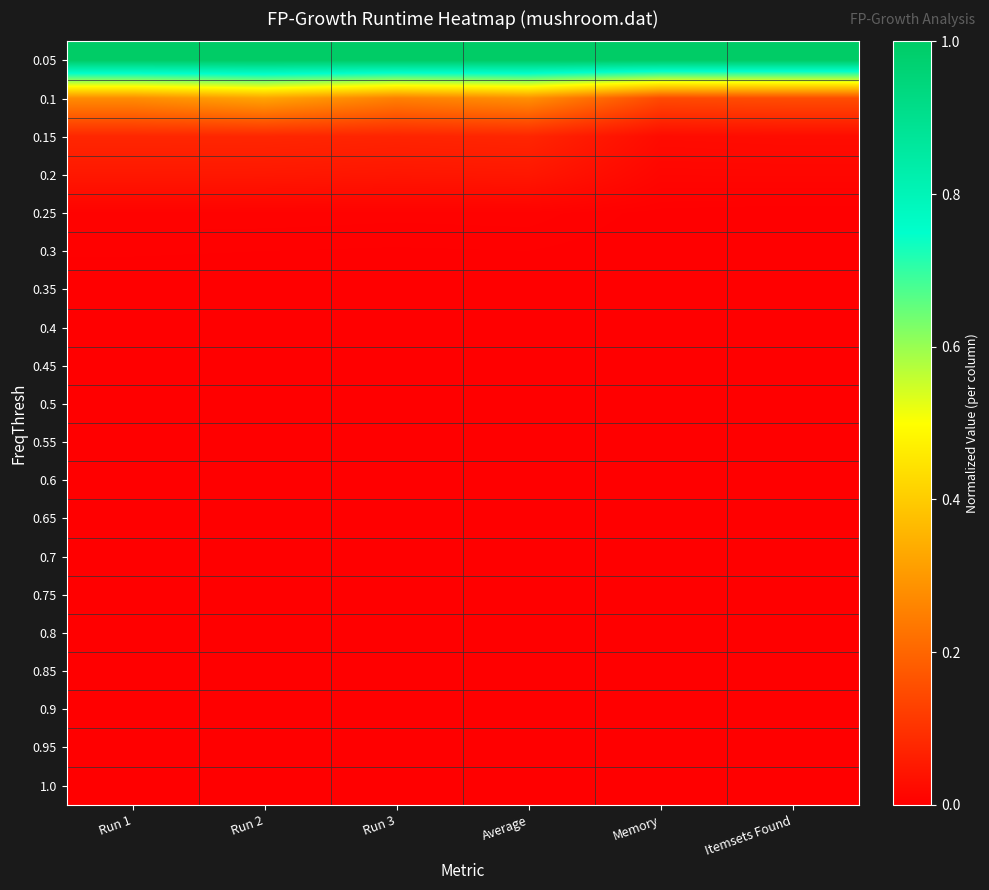

Rank the series at Itemsets Found from highest to lowest value.

0.05, 0.1, 0.15, 0.2, 0.25, 0.3, 0.35, 0.4, 0.45, 0.5, 0.55, 0.6, 0.65, 0.7, 0.75, 0.8, 0.85, 0.9, 0.95, 1.0